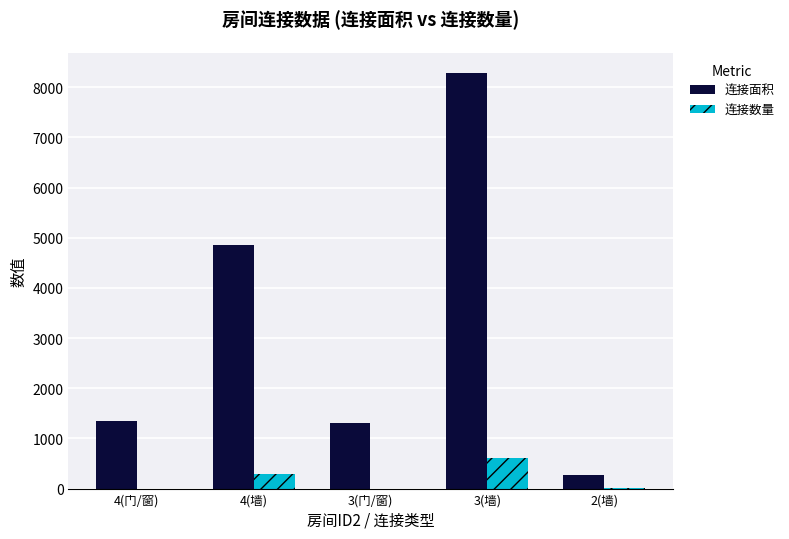

How many groups of bars are there?

5